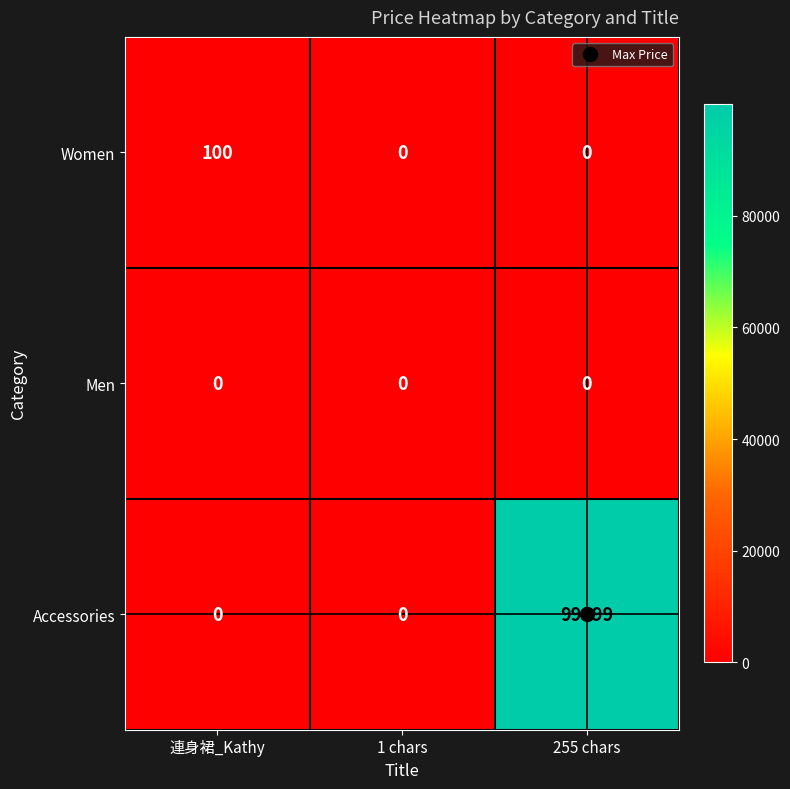

What is the difference between the highest and lowest values at 連身裙_Kathy?

100